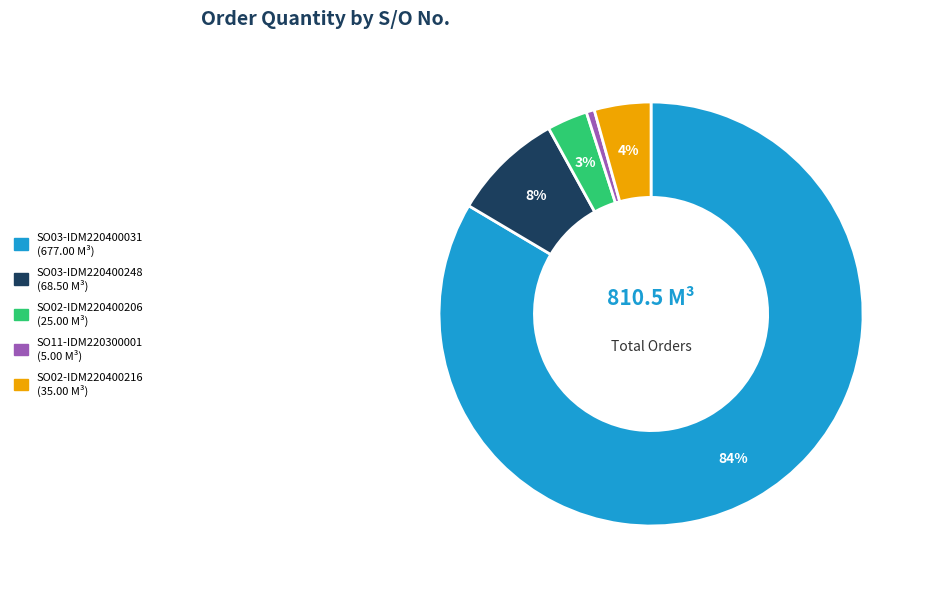

Is the sum of SO03-IDM220400031 and SO02-IDM220400216 greater than half?

Yes